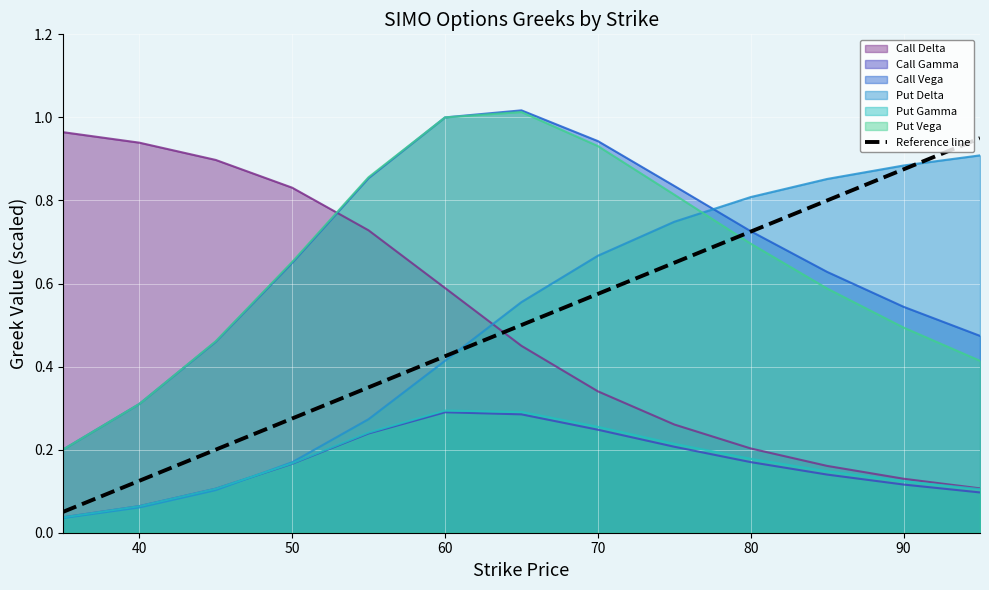

Is it true that Put Vega equals 0.4 at 80?

False